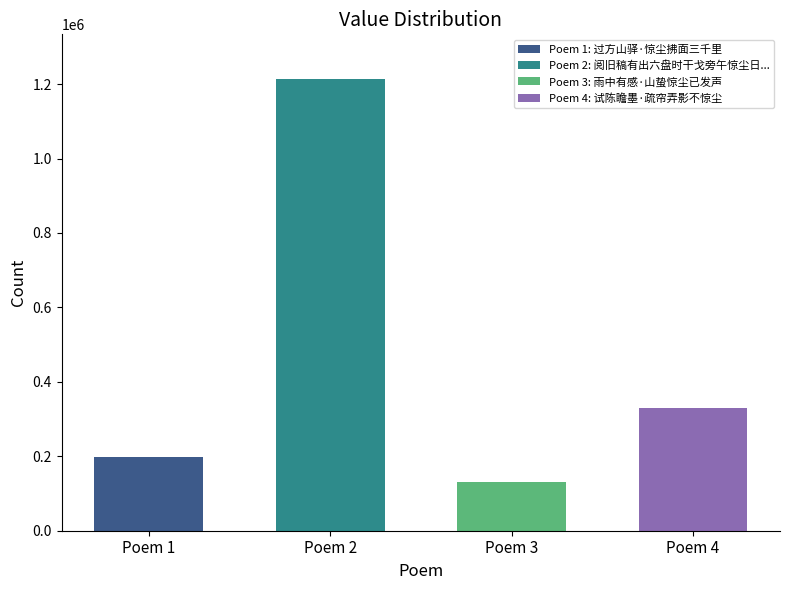

Are the bars grouped side by side (vs. stacked)?

No